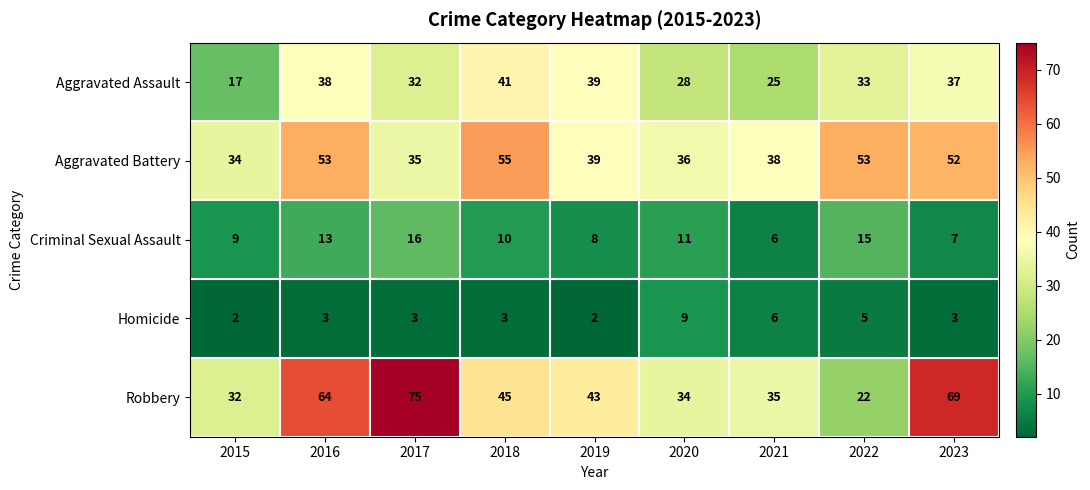

What is the approximate value of Homicide at 2023?

3